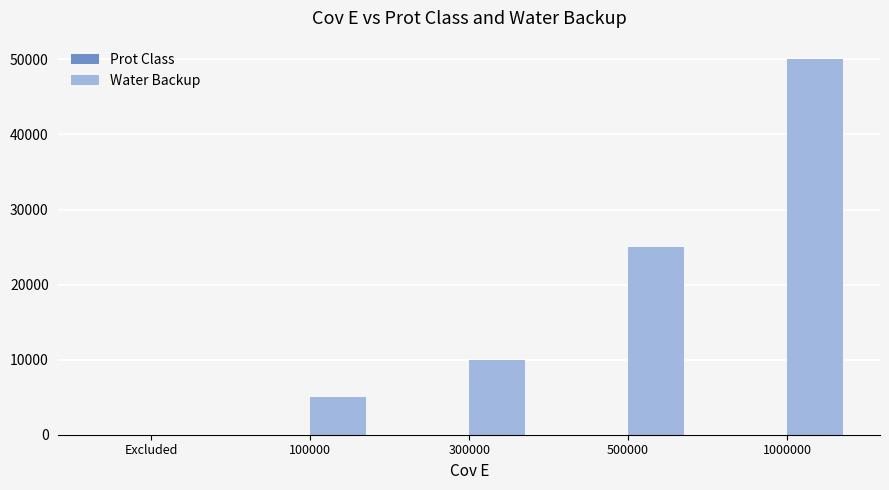

Between Excluded and 500000, which series saw the biggest shift?

Water Backup